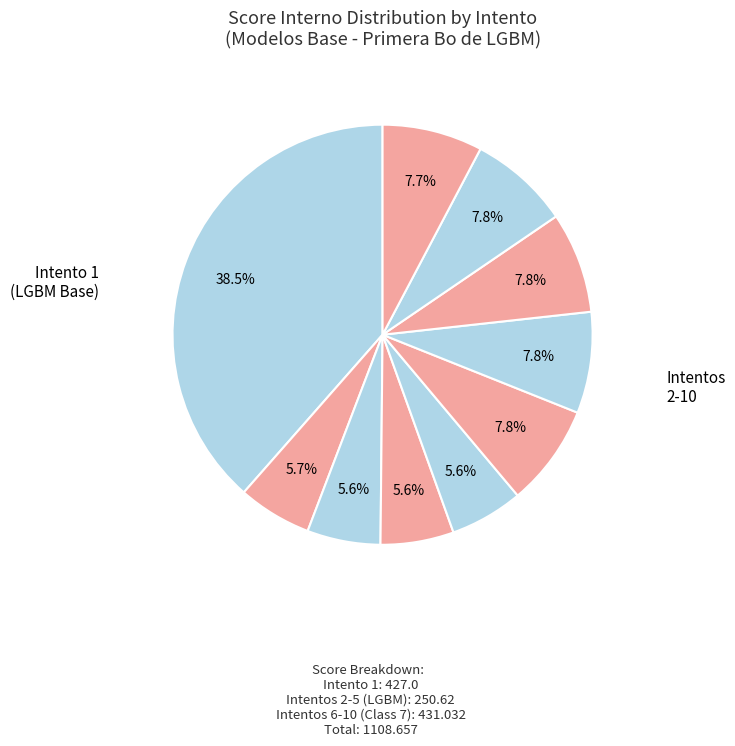

Is there a majority slice in this chart?

No